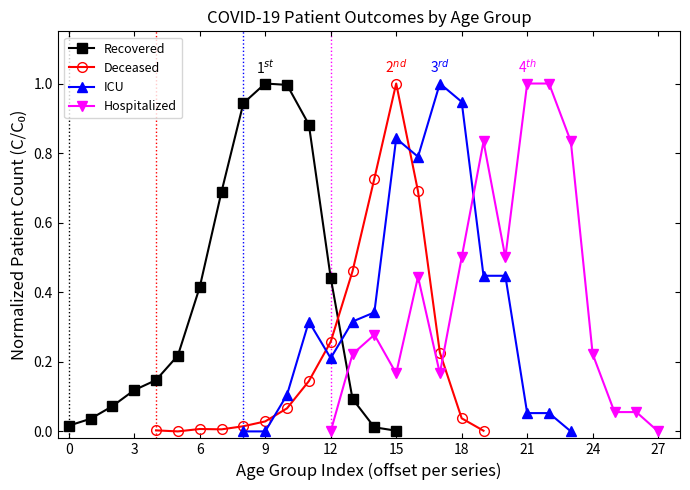

In Recovered, how many points are higher than both neighbors (excluding endpoints)?

1